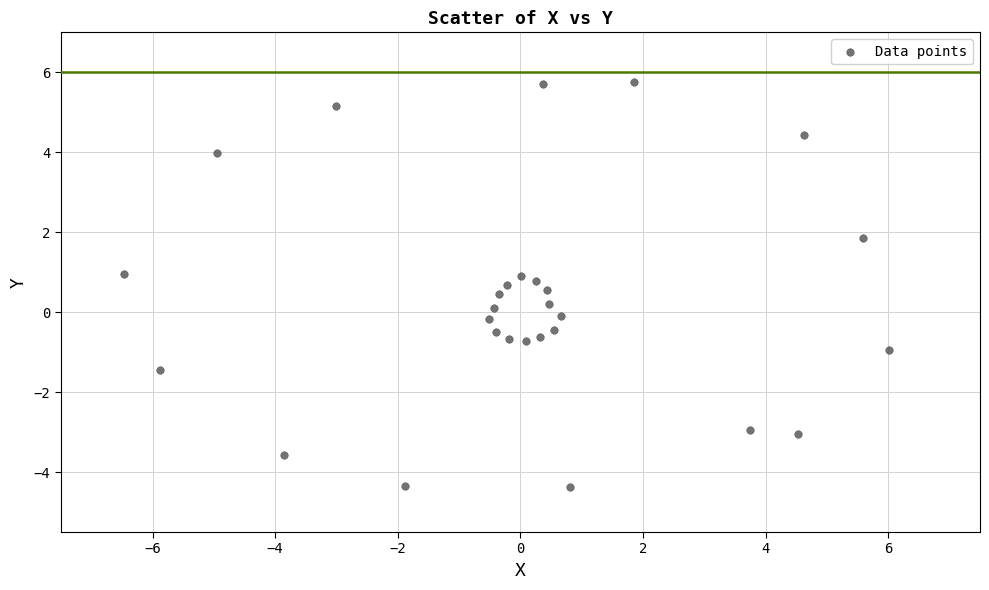

What is the range of X values (max minus min)?

12.5